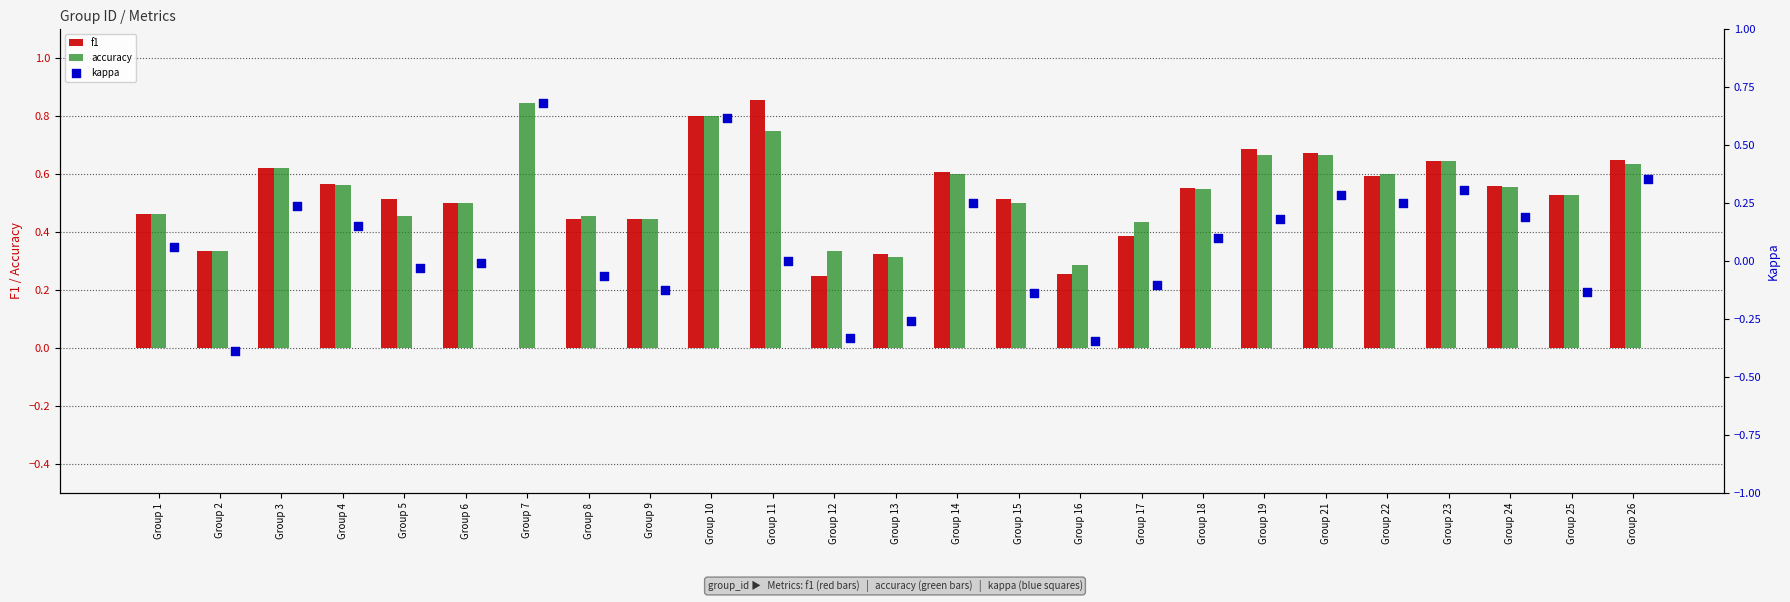

Is the value of accuracy at Group 4 greater than the value of f1 at Group 5?

Yes